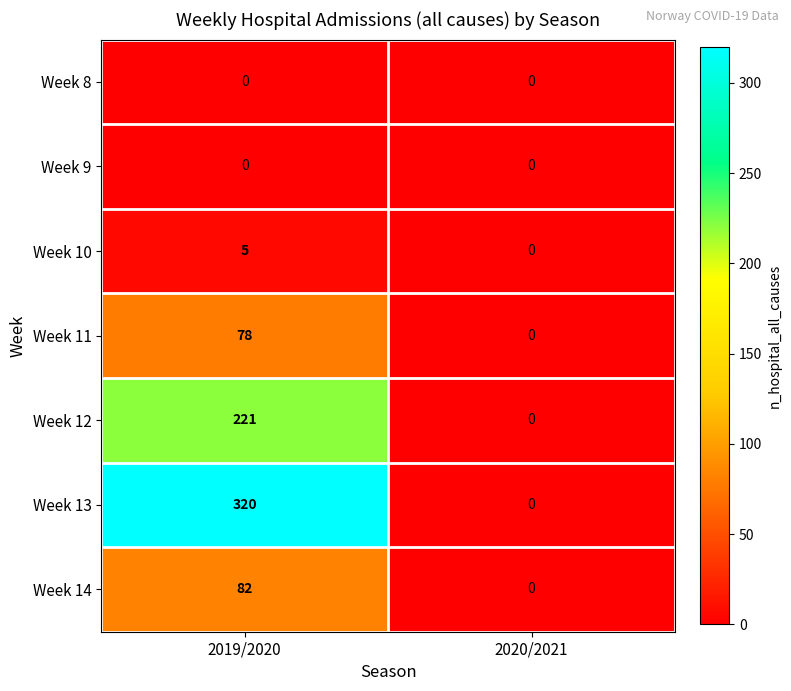

What is the difference between the maximum and minimum values in the Week 14 series?

82